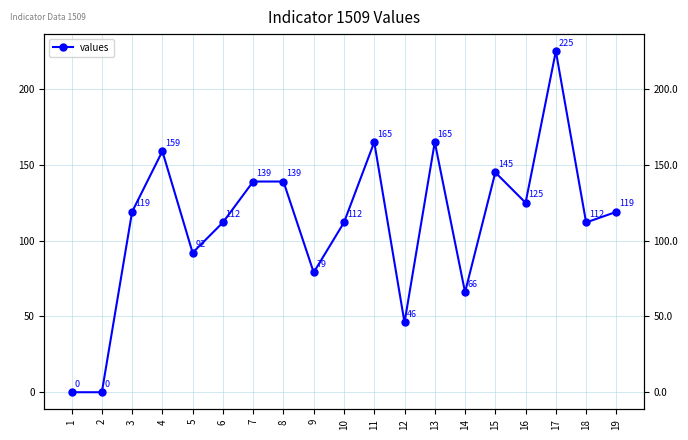

List the labels in order of value, smallest first.

1, 2, 12, 14, 9, 5, 6, 10, 18, 3, 19, 16, 7, 8, 15, 4, 11, 13, 17